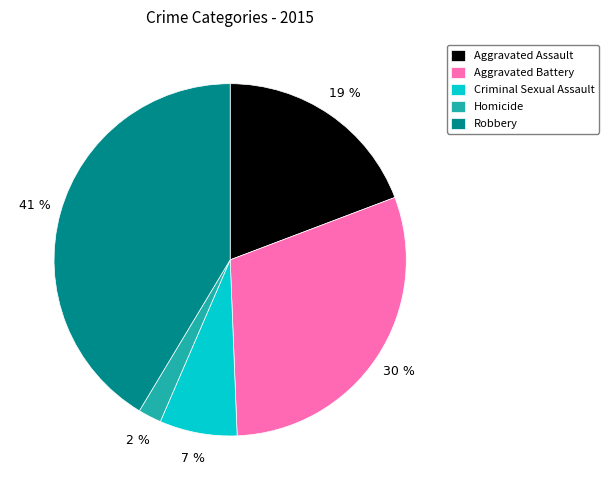

What is the ratio of the value at Criminal Sexual Assault to the value at Robbery?

0.2